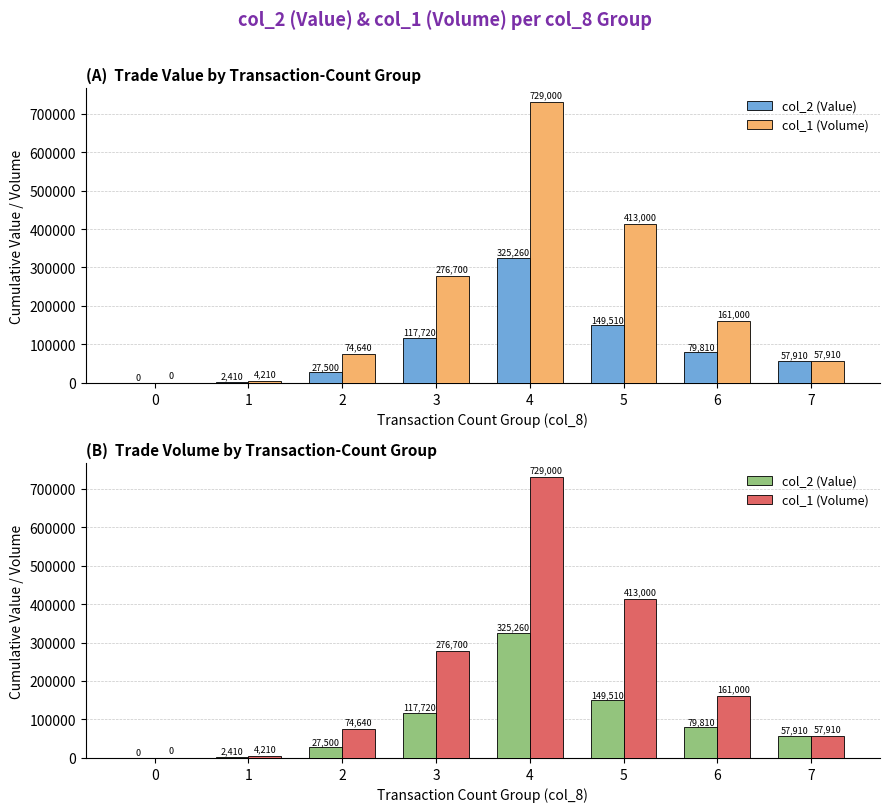

Which series has the largest total across all categories?

col_1 (Volume)